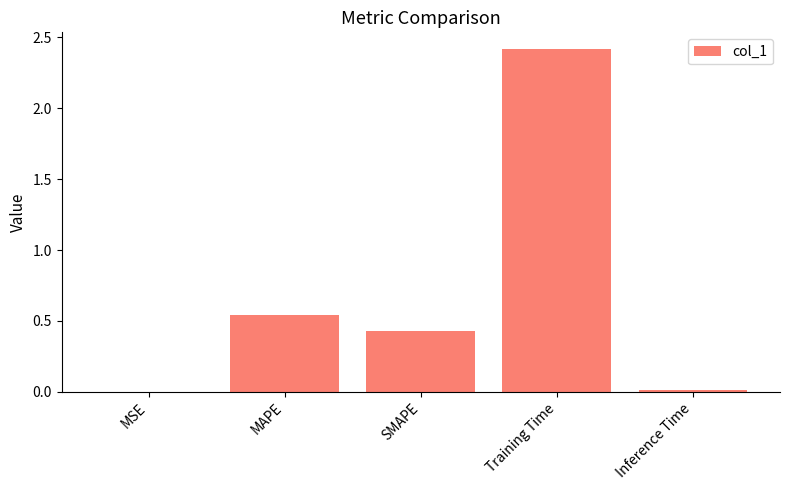

What is the sum of all values?

3.4